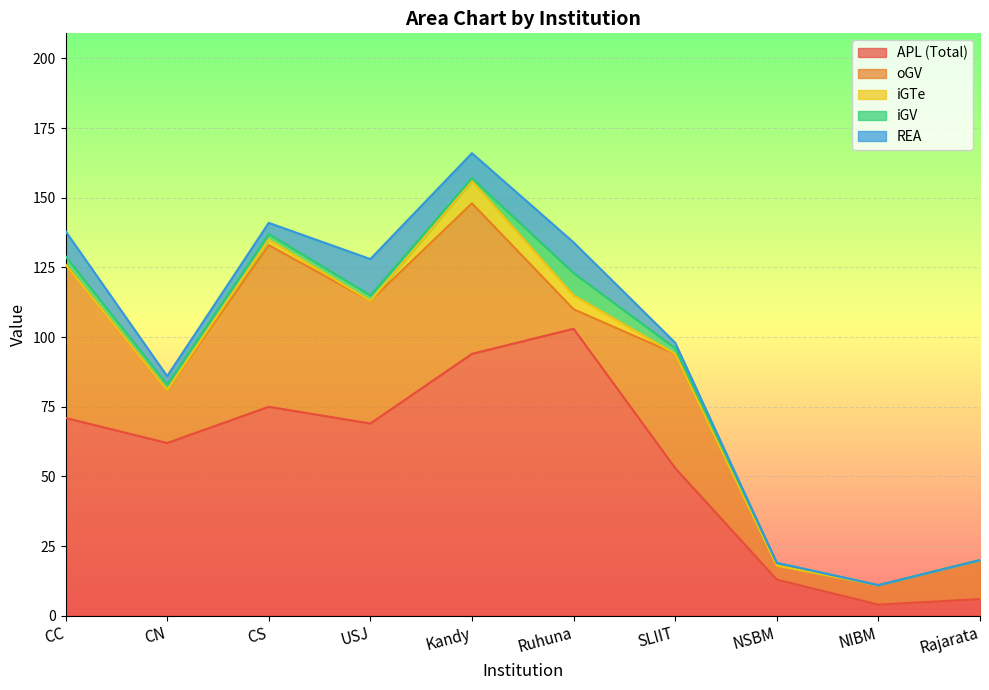

What position from the right is SLIIT?

4